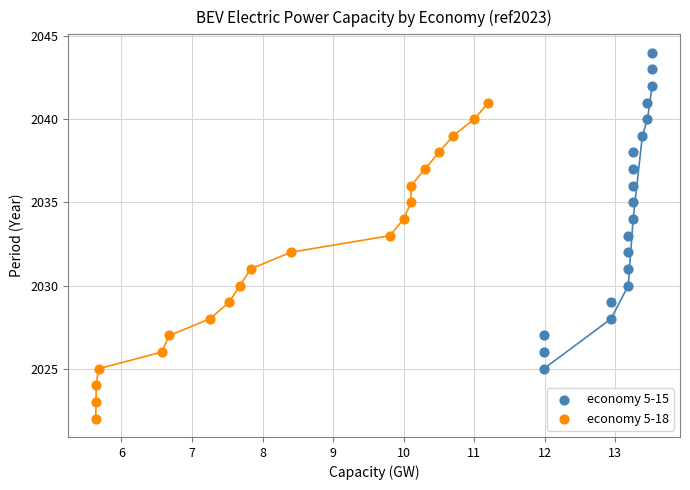

Which series contains the lowest Y value?

economy 5-18